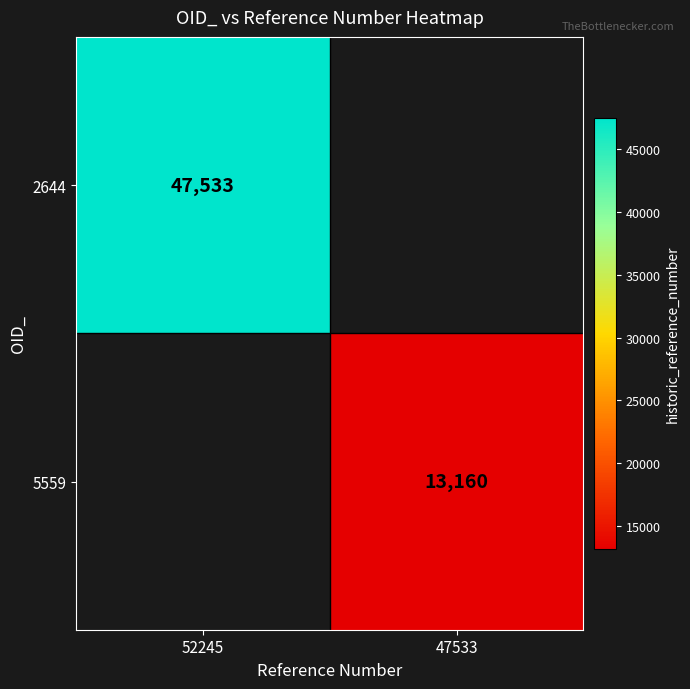

Which has a higher value, 47533 or 52245?

52245